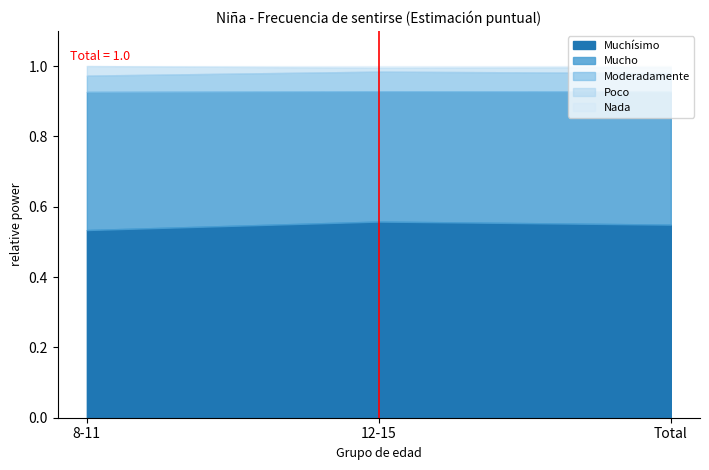

Count the number of categories in the chart.

3